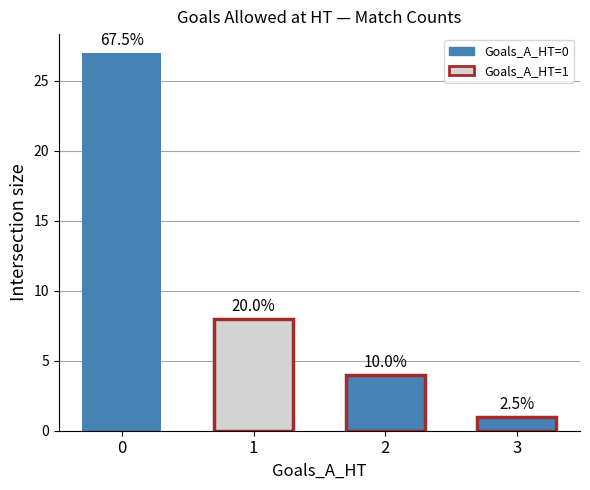

How many bars are there in total?

4